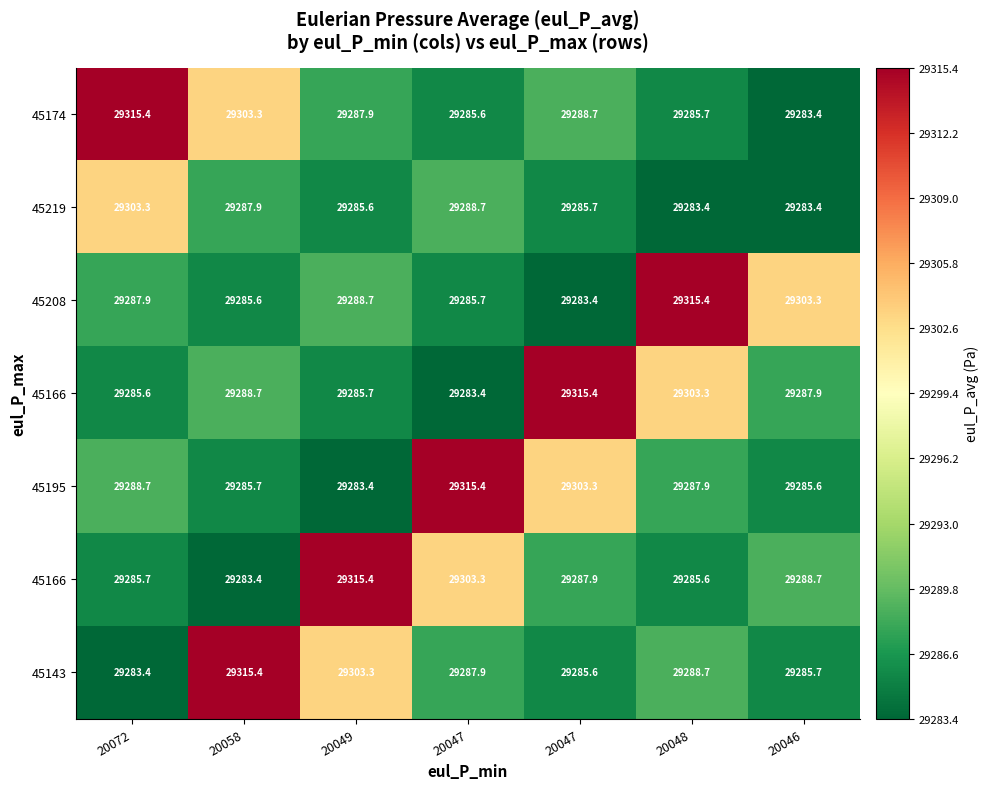

What is the greatest value displayed?

29315.4